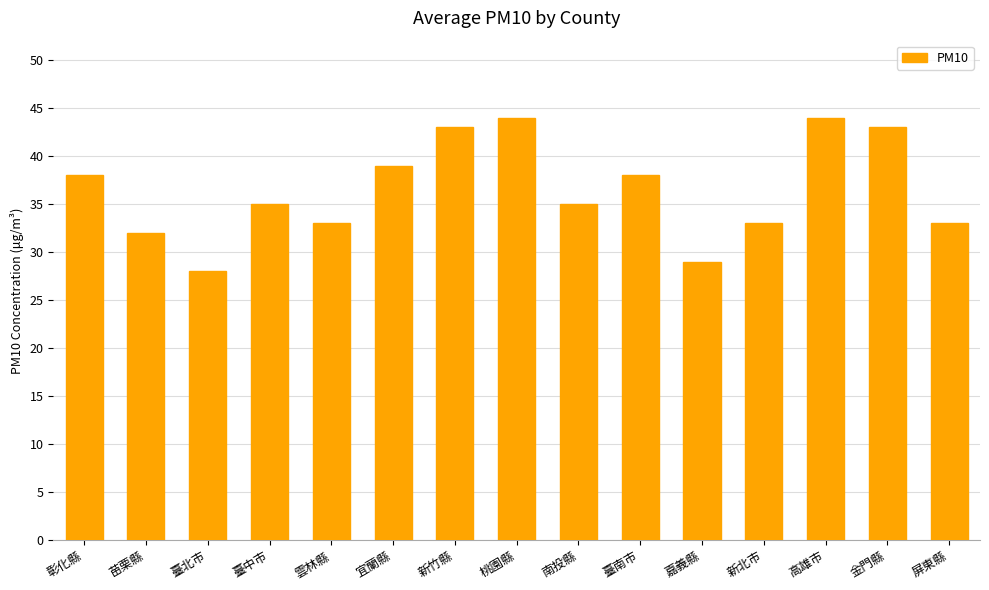

What is the label of the 5th bar from the right?

嘉義縣